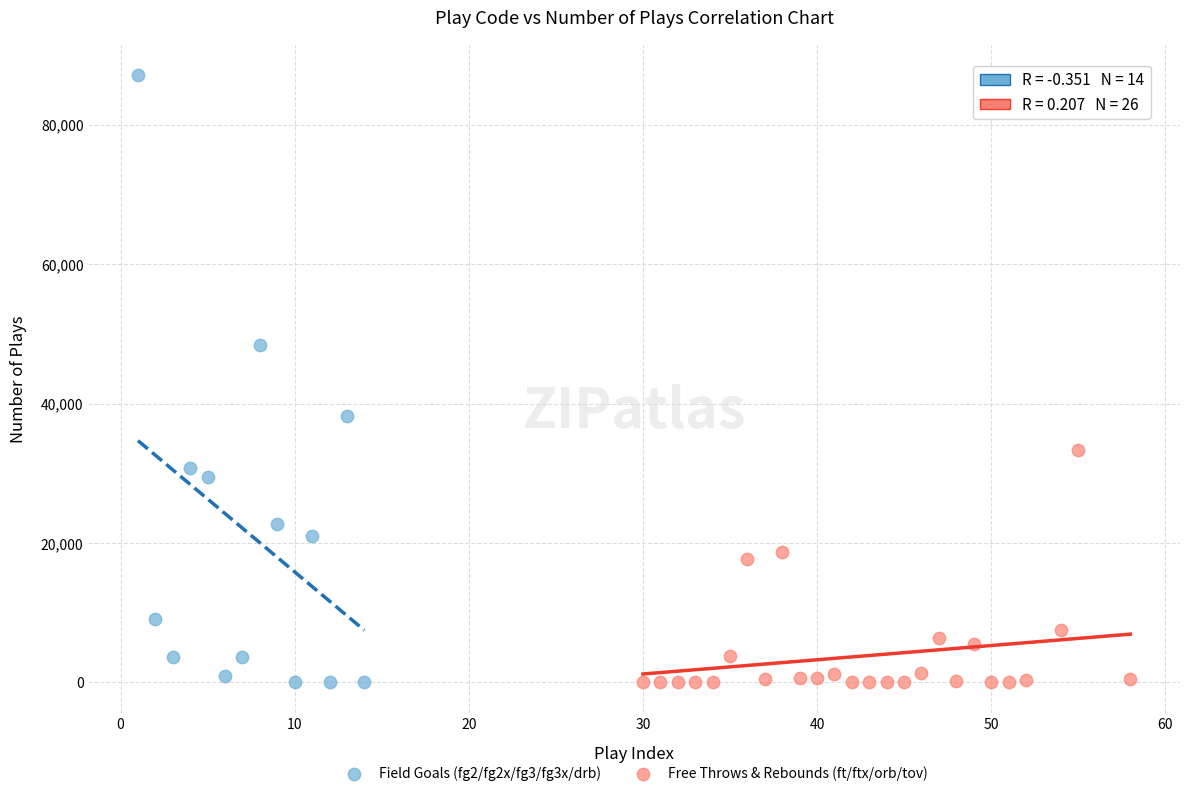

Which series contains the highest Y value?

Field Goals (fg2/fg2x/fg3/fg3x/drb)